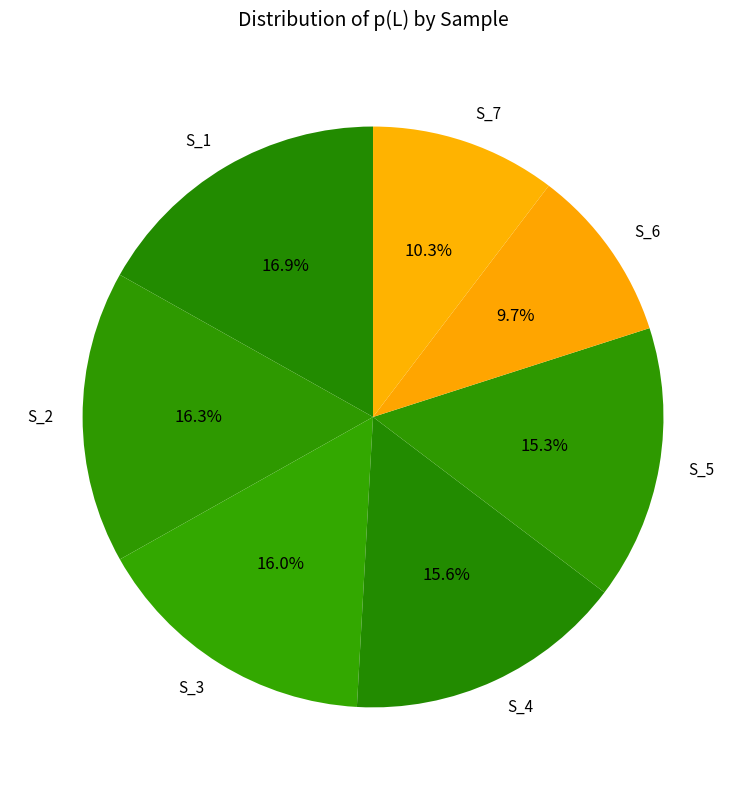

Which category has the biggest portion of the pie?

S_1